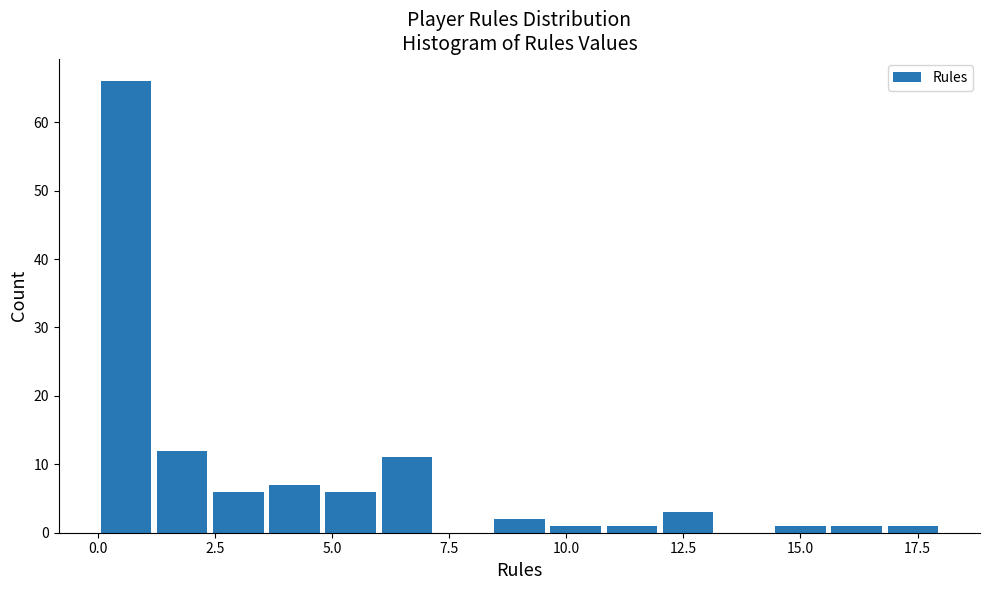

Read against the x-axis, roughly where is the centre of the tallest bar?

0.5